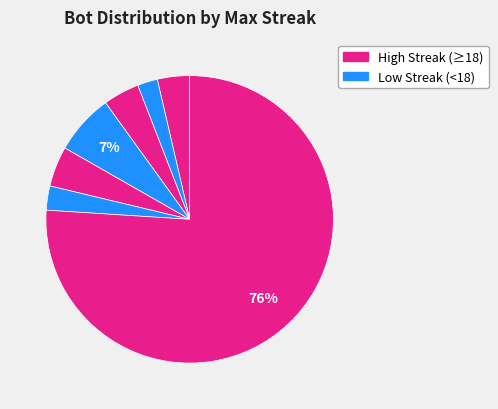

Count the number of slices in the pie.

7